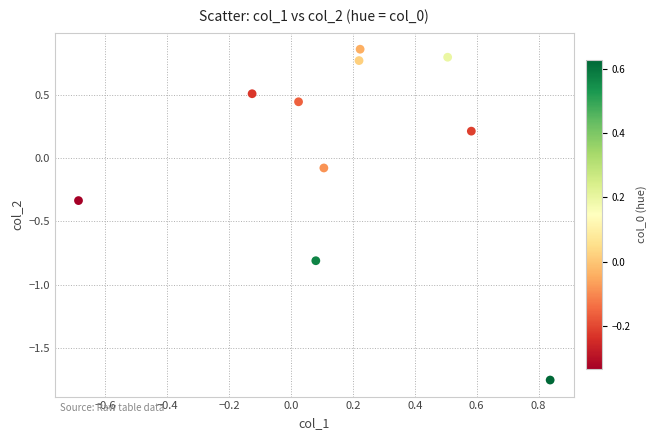

What is the range of X values (max minus min)?

1.5